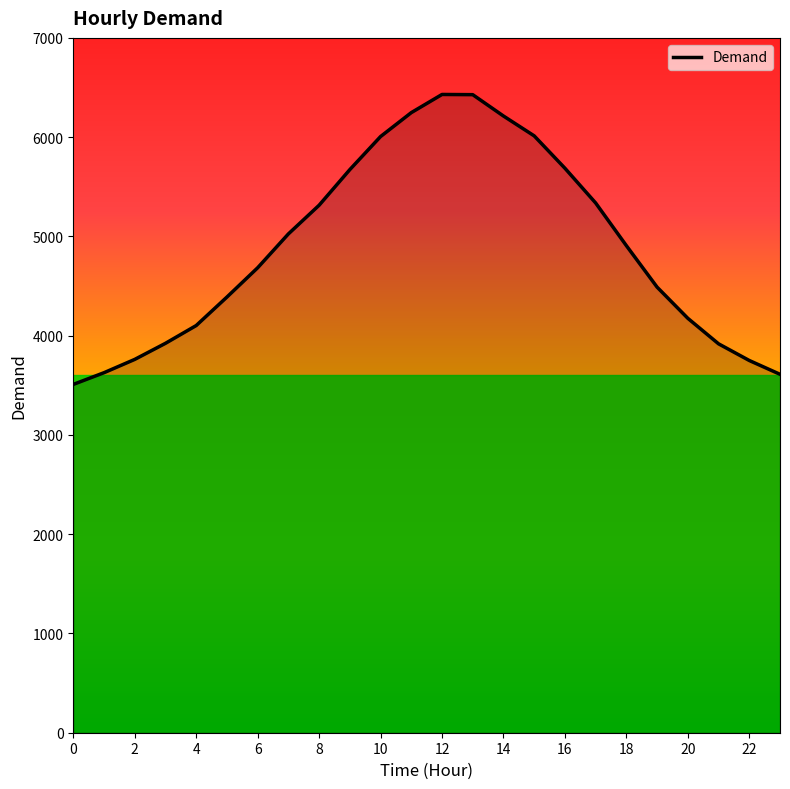

What is the minimum value shown in the chart?

3509